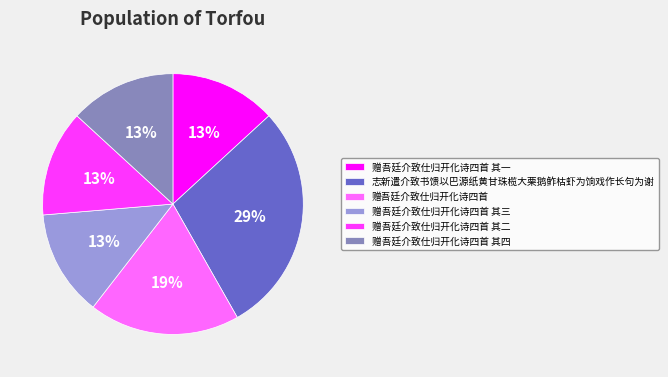

Is it true that 赠吾廷介致仕归开化诗四首 is 19% of the pie?

True